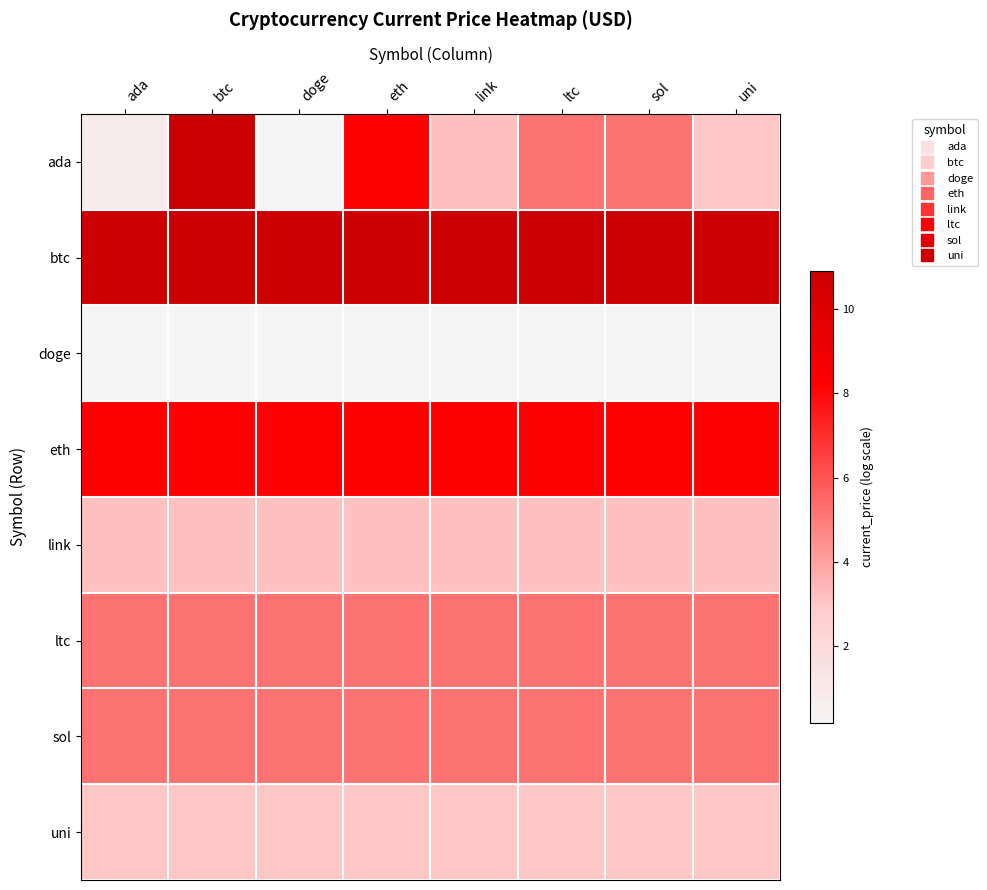

List the series in order of their peak value, highest first.

ada, btc, eth, ltc, sol, link, uni, doge